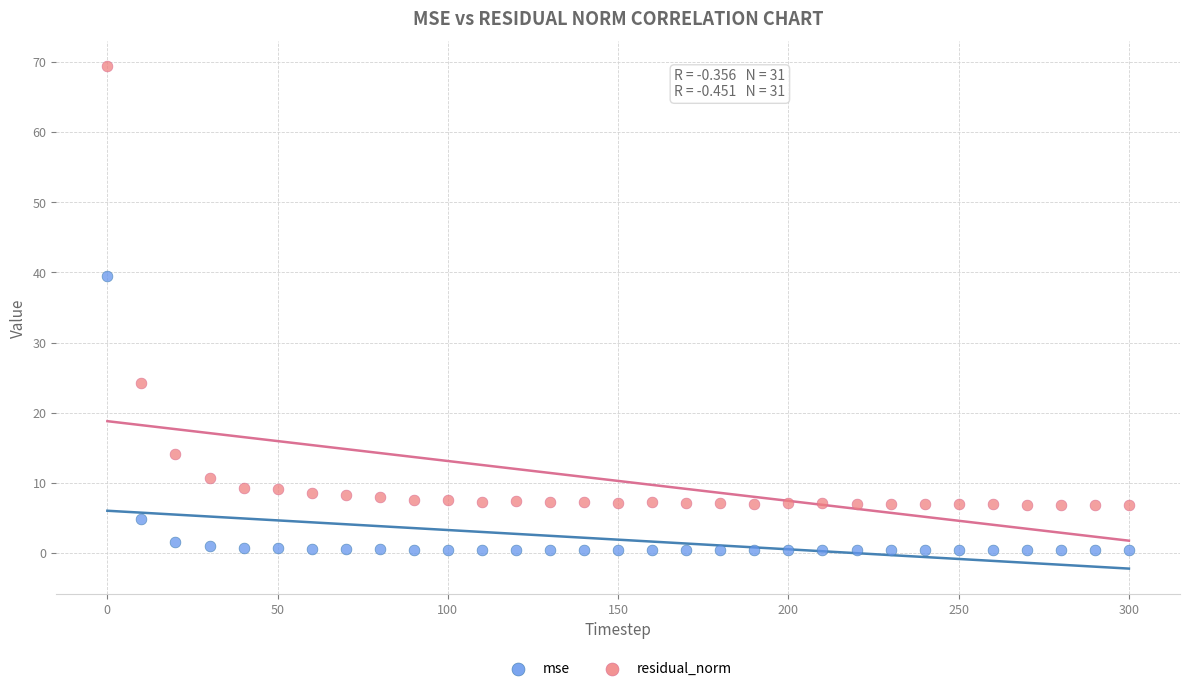

Which series contains the highest Y value?

residual_norm